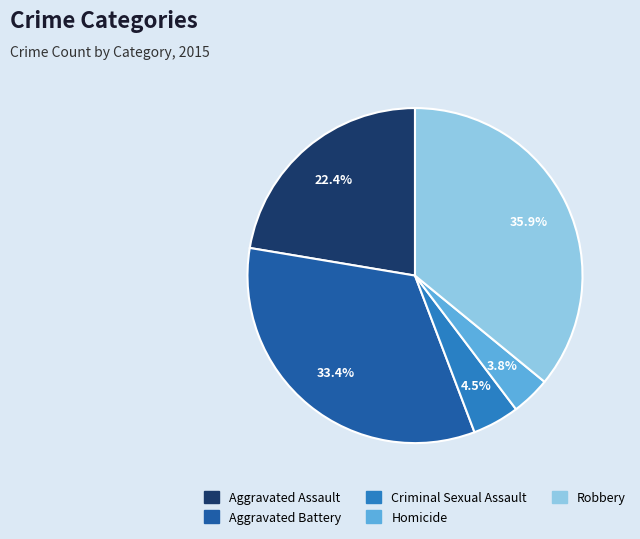

Rank the categories by value from lowest to highest.

Homicide, Criminal Sexual Assault, Aggravated Assault, Aggravated Battery, Robbery